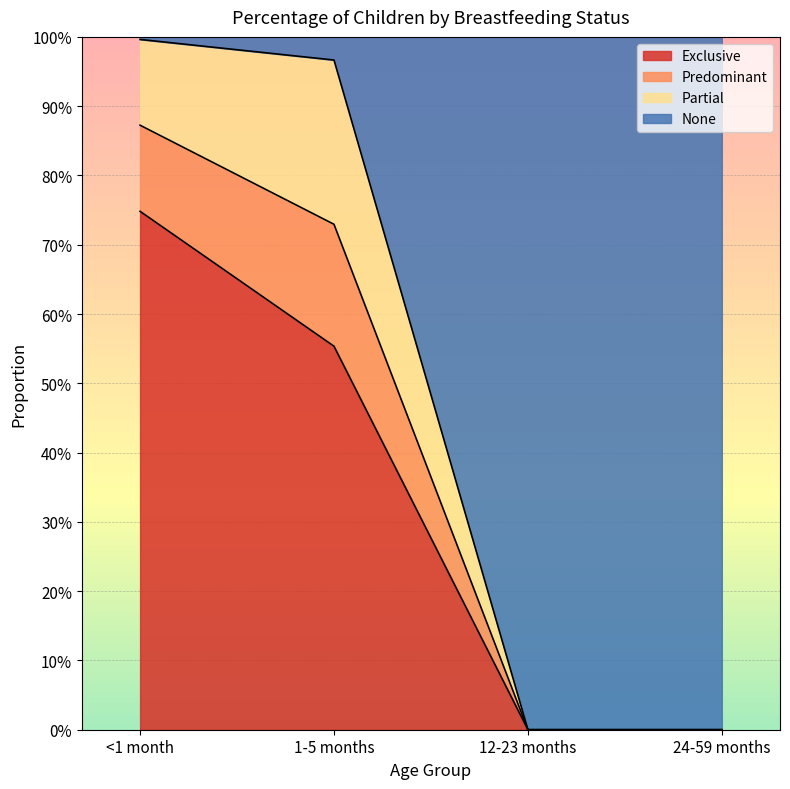

Does the chart display data point markers on the line(s)?

No